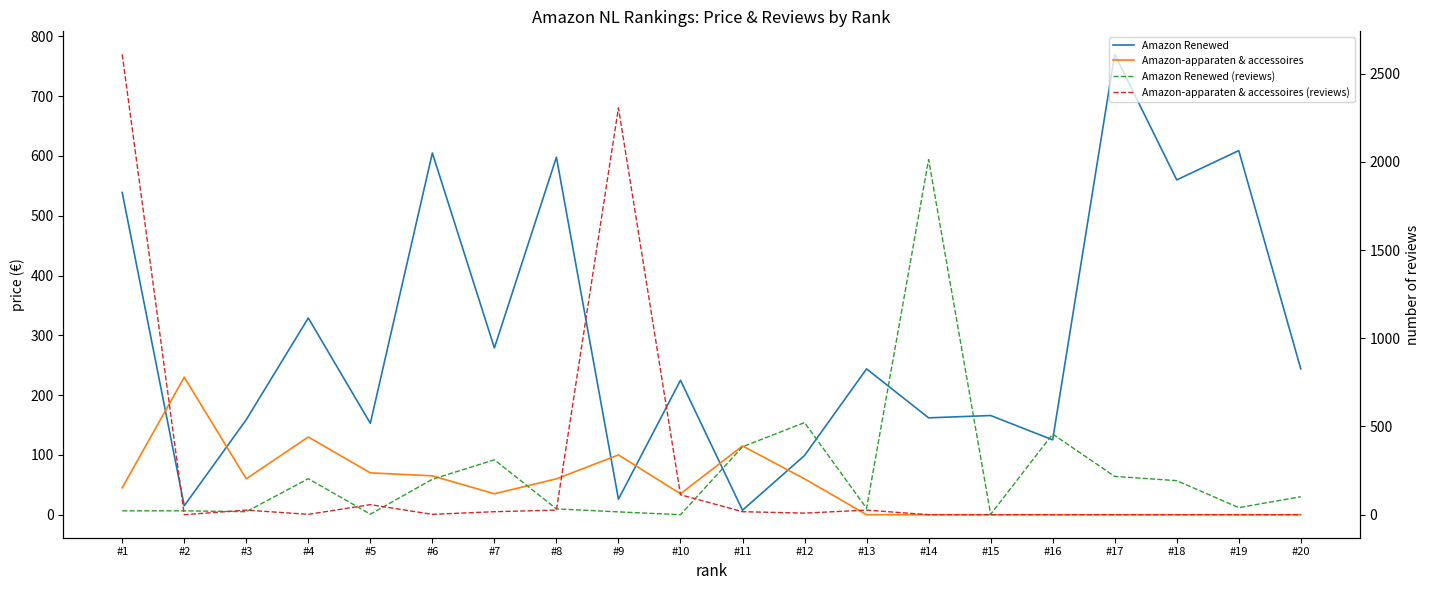

Between which two adjacent categories do Amazon Renewed (reviews) and Amazon-apparaten & accessoires first intersect?

#3 and #4